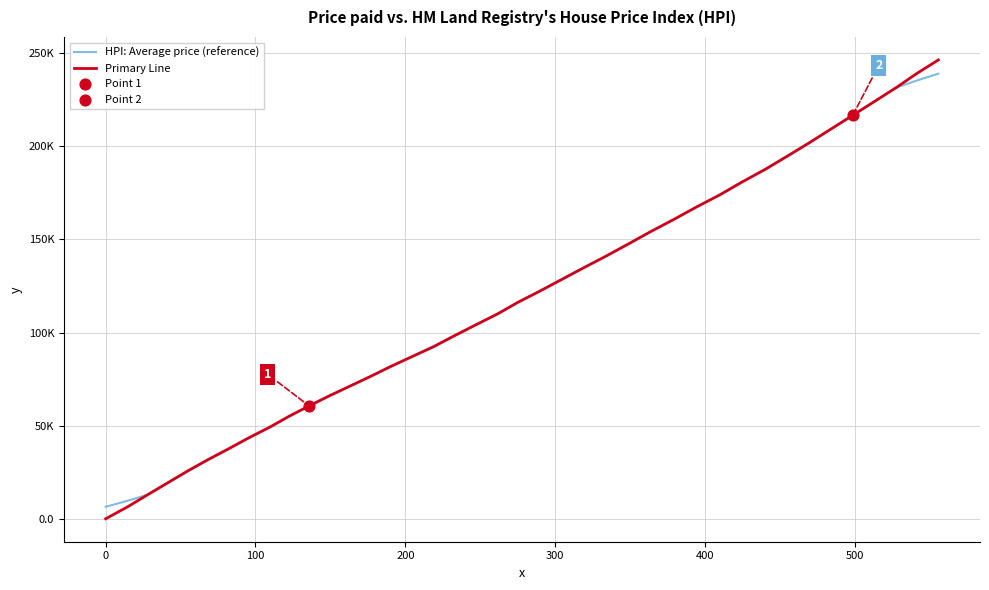

Does the chart have visible grid lines?

Yes